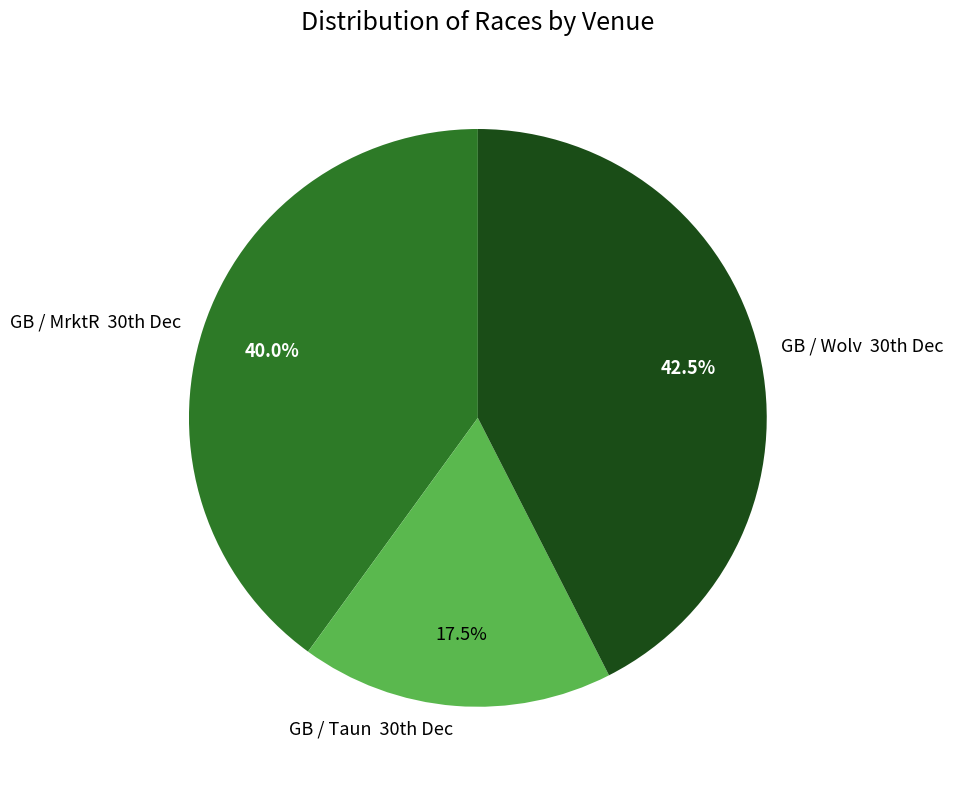

Rank the categories by value from highest to lowest.

GB / Wolv 30th Dec, GB / MrktR 30th Dec, GB / Taun 30th Dec